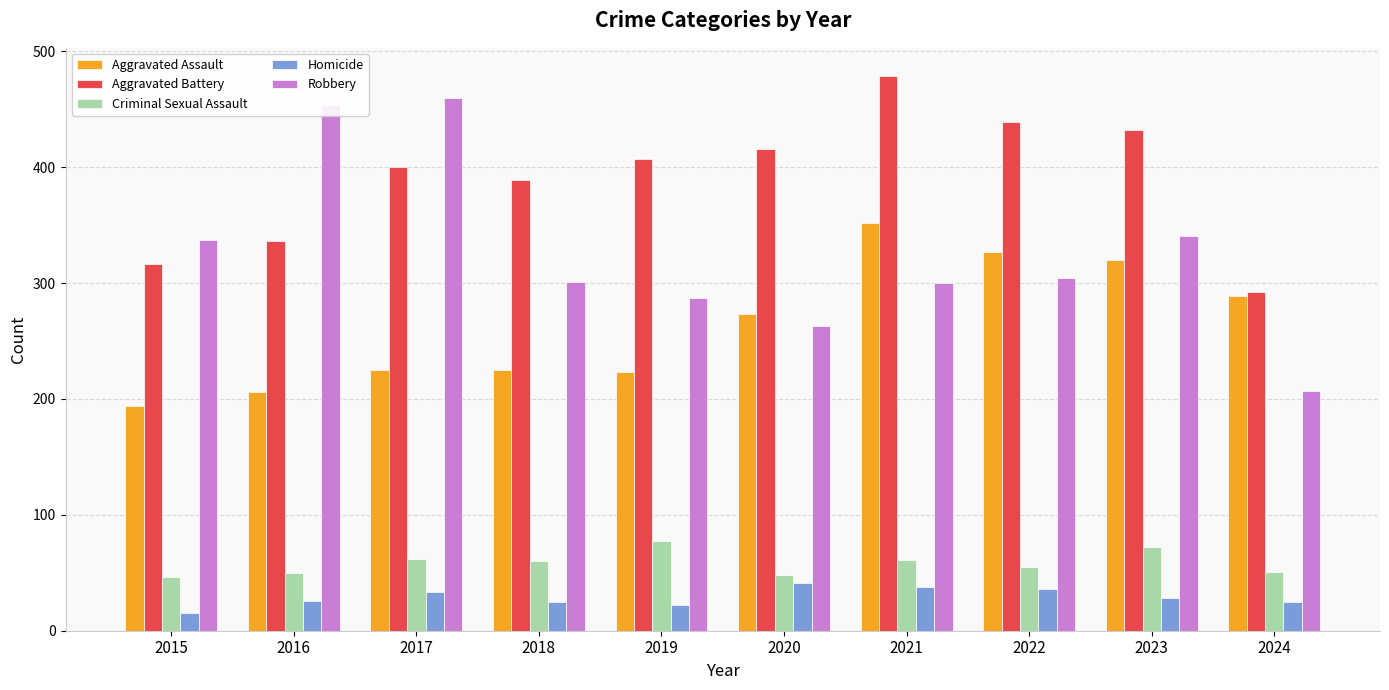

At 2017, list the series in order from smallest to largest.

Homicide, Criminal Sexual Assault, Aggravated Assault, Aggravated Battery, Robbery